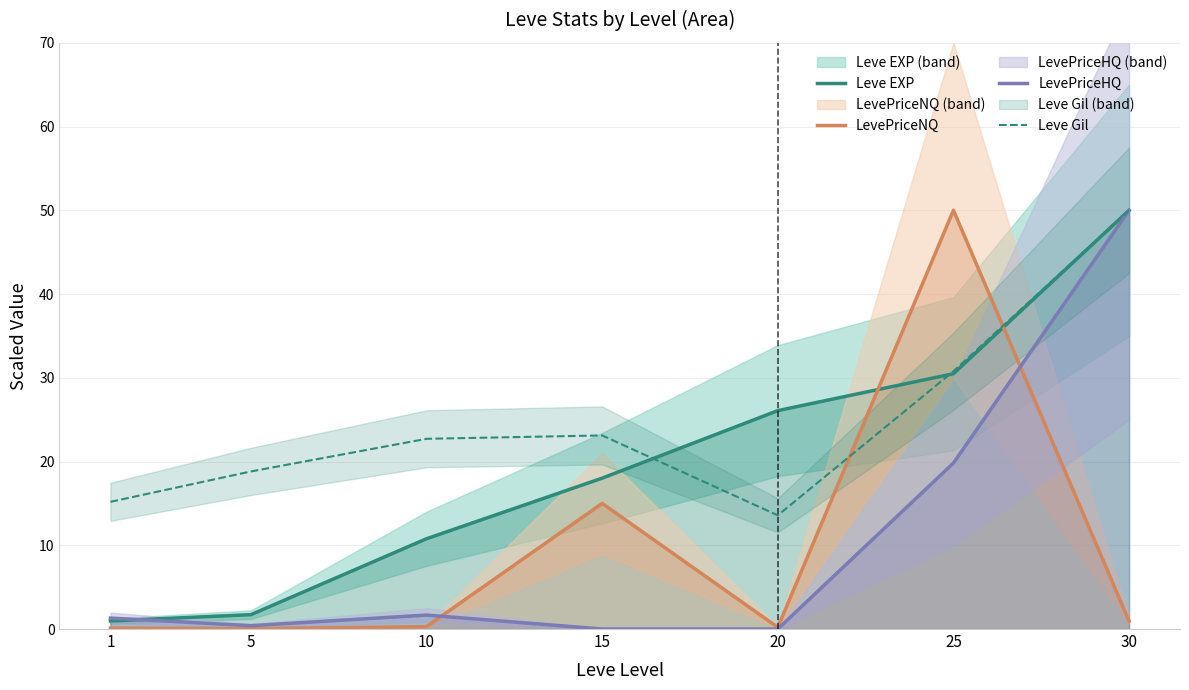

Does the chart have visible grid lines?

Yes